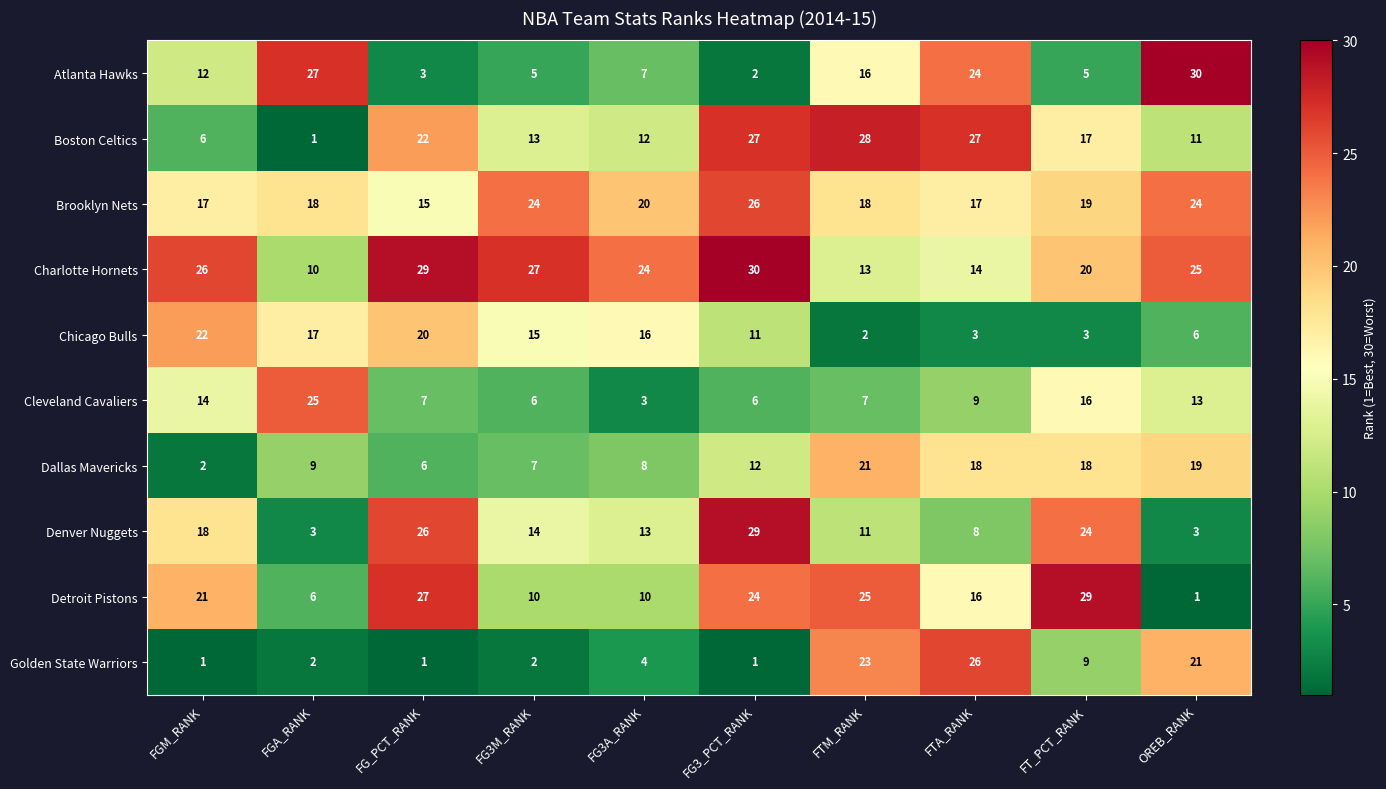

Is it true that Golden State Warriors equals 1 at FG_PCT_RANK?

True